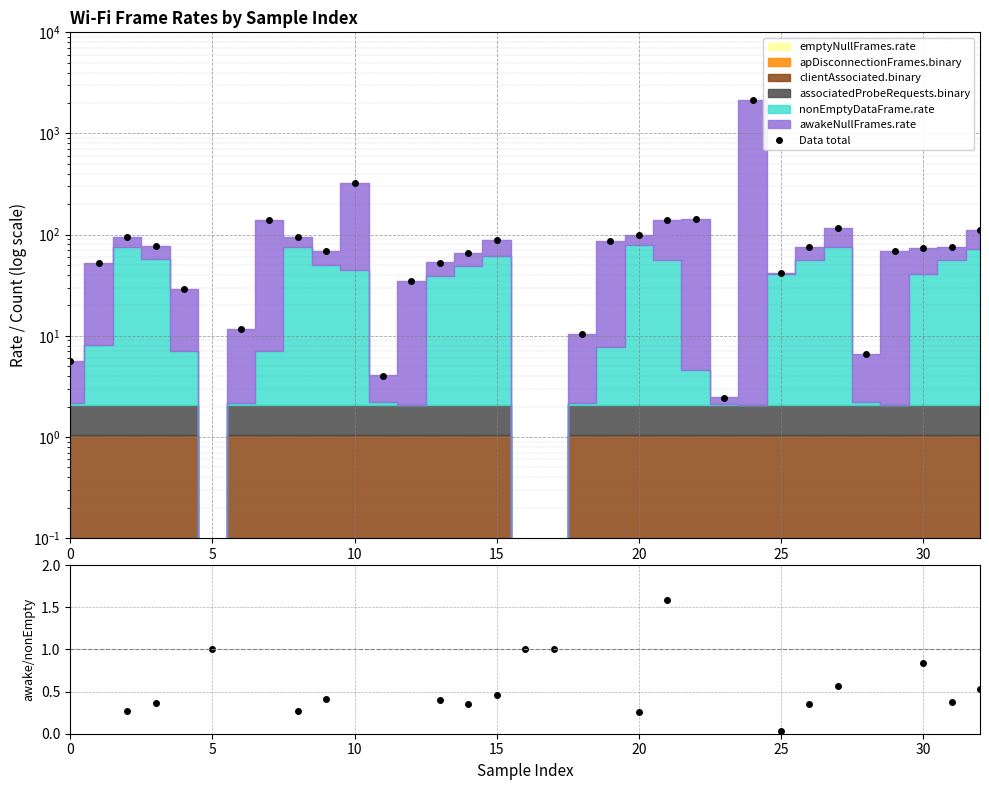

Reading left to right, extract all data points from this chart.

5.6	52.0	94.4	77.9	29.2	0.0	11.7	139.2	94.4	69.4	325.7	4.0	34.5	53.0	65.3	88.5	0.0	0.0	10.4	85.7	98.2	140.4	143.1	2.4	2137.6	41.7	75.3	117.0	6.6	69.5	74.0	75.5	110.0